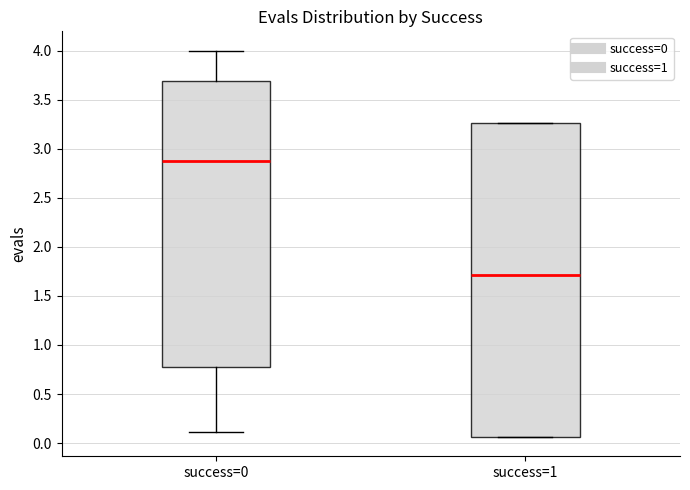

Comparing the boxes themselves (not the whiskers), which one is the tallest?

success=1